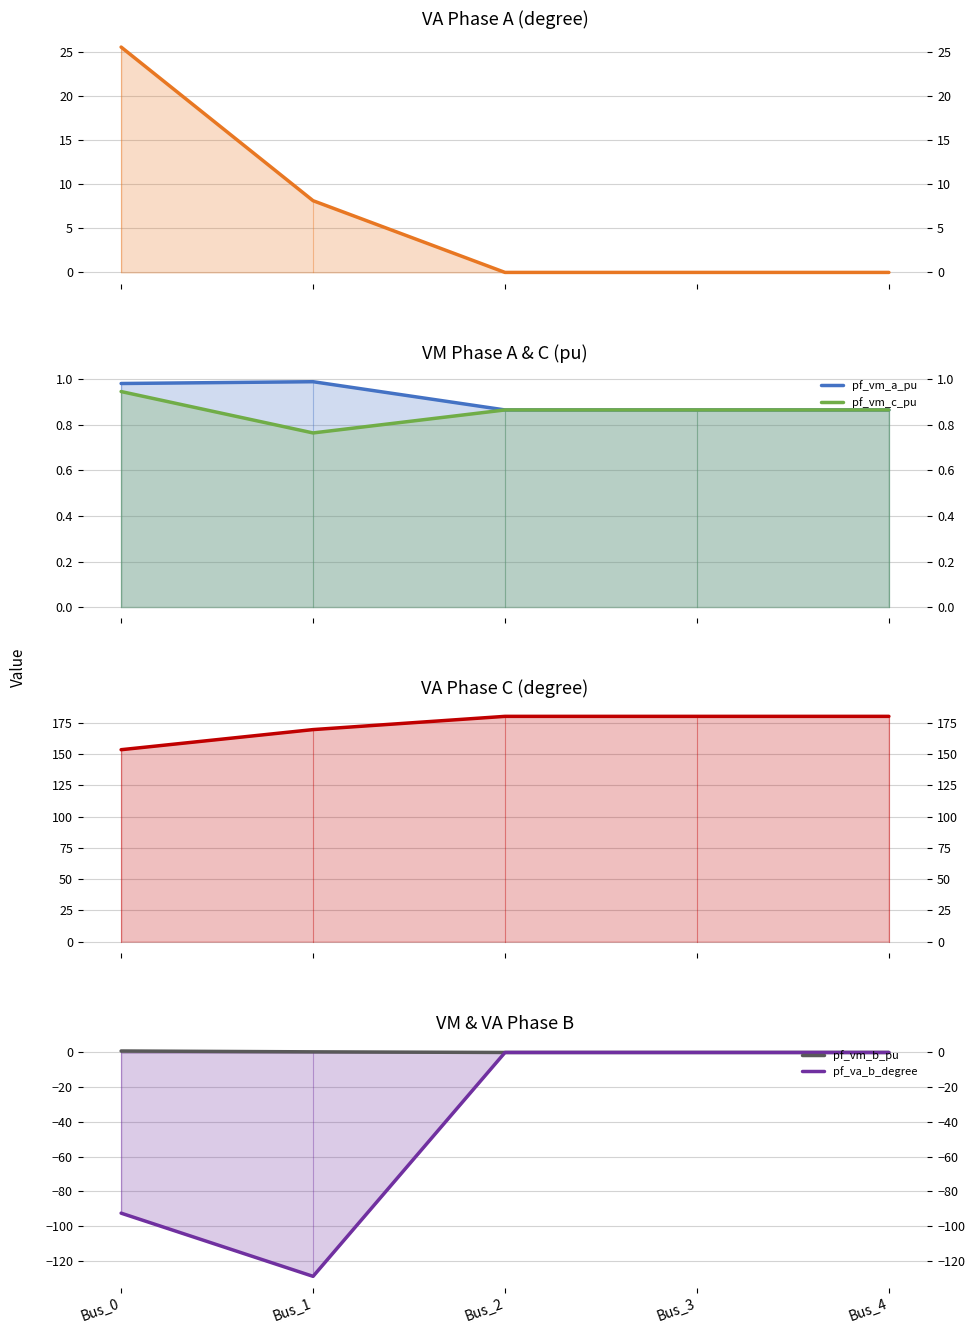

Which series changed the most between Bus_1 and Bus_4?

pf_va_b_degree